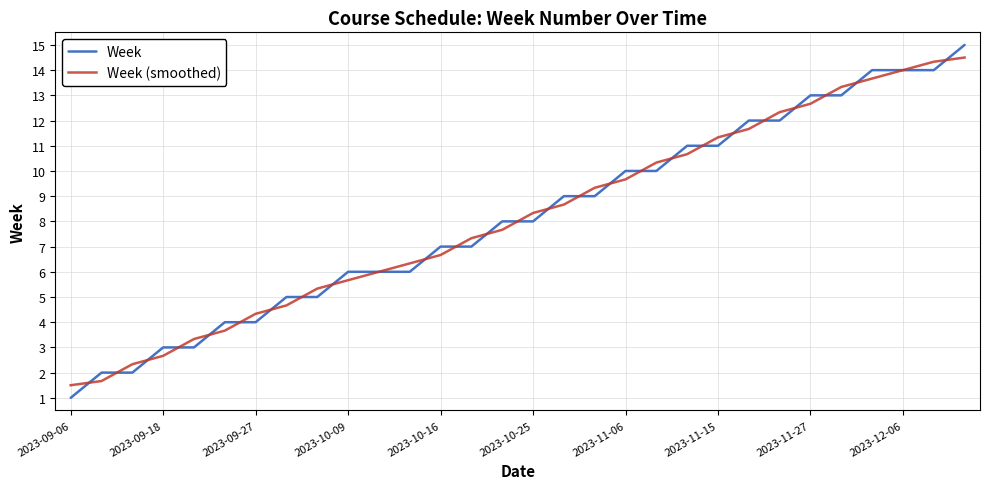

What are all the series names shown in the legend?

Week, Week (smoothed)